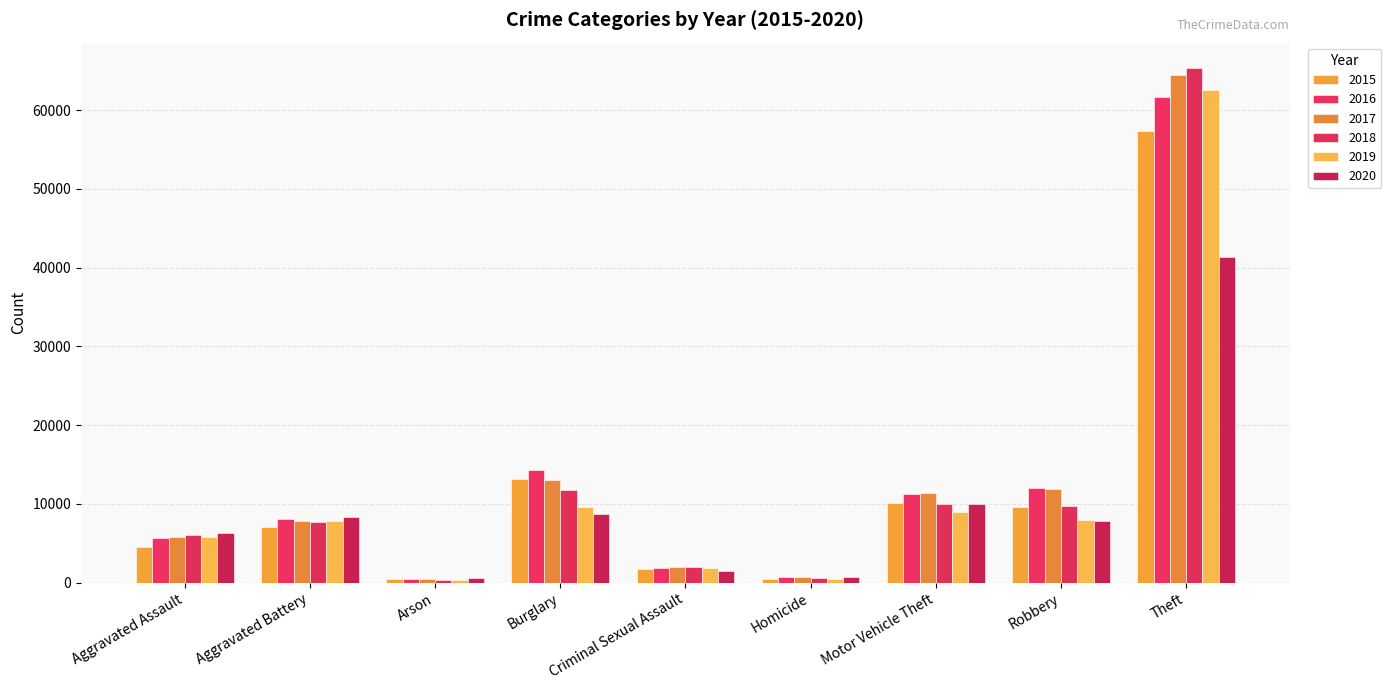

Which category has the highest value in the 2019 series?

Theft